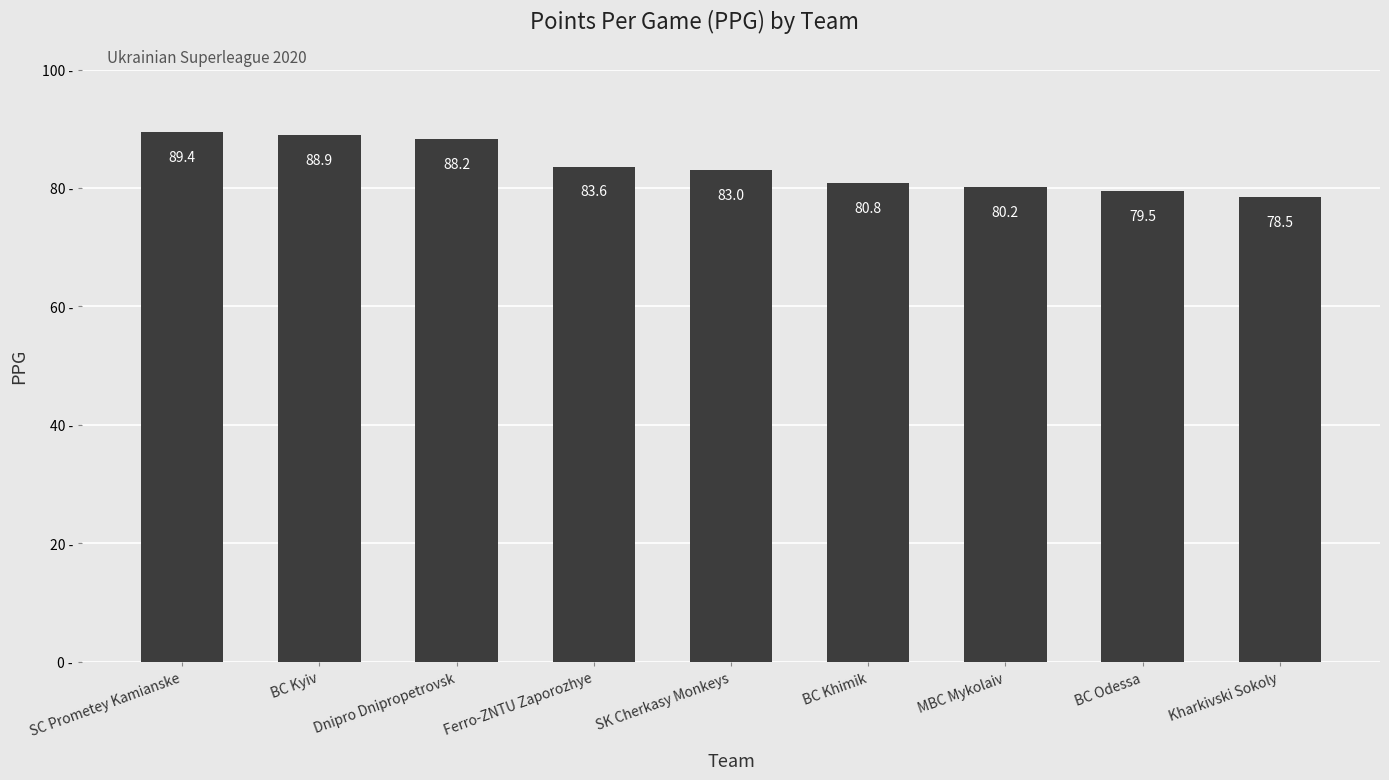

What is the label of the 7th bar from the left?

MBC Mykolaiv